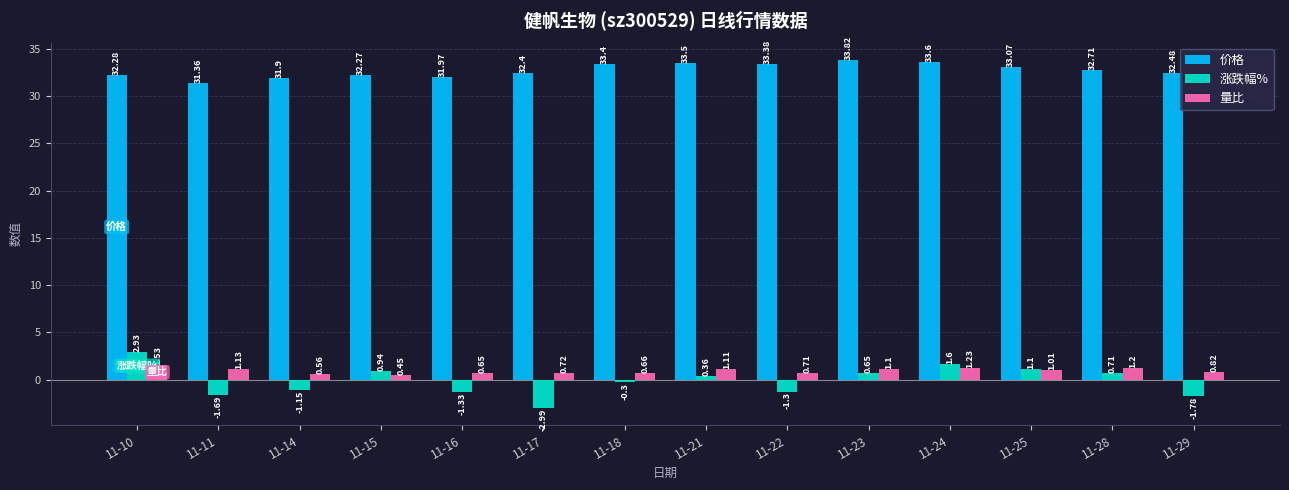

Is the value of 价格 at 11-18 greater than the value of 量比 at 11-22?

Yes